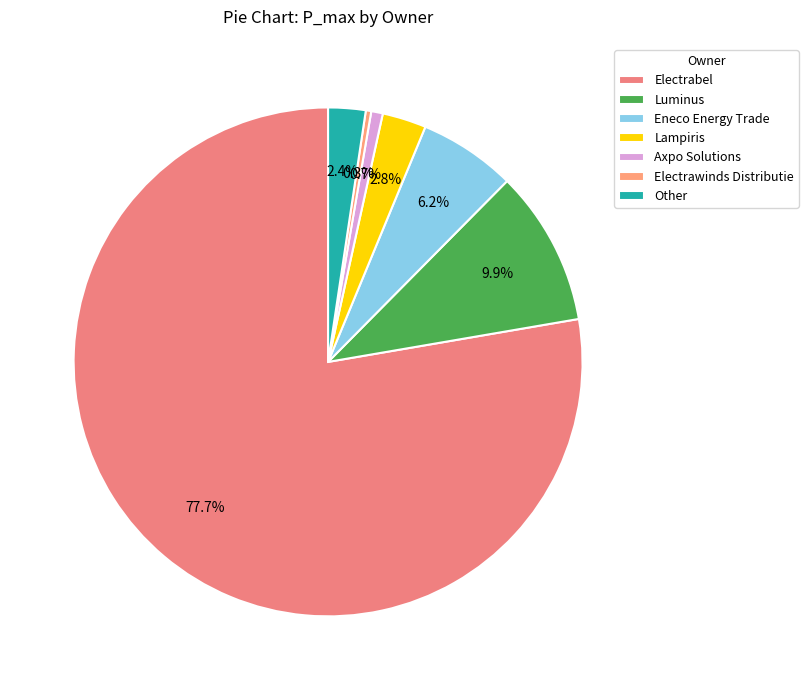

What percentage is the Electrabel slice, to the nearest percent?

78%